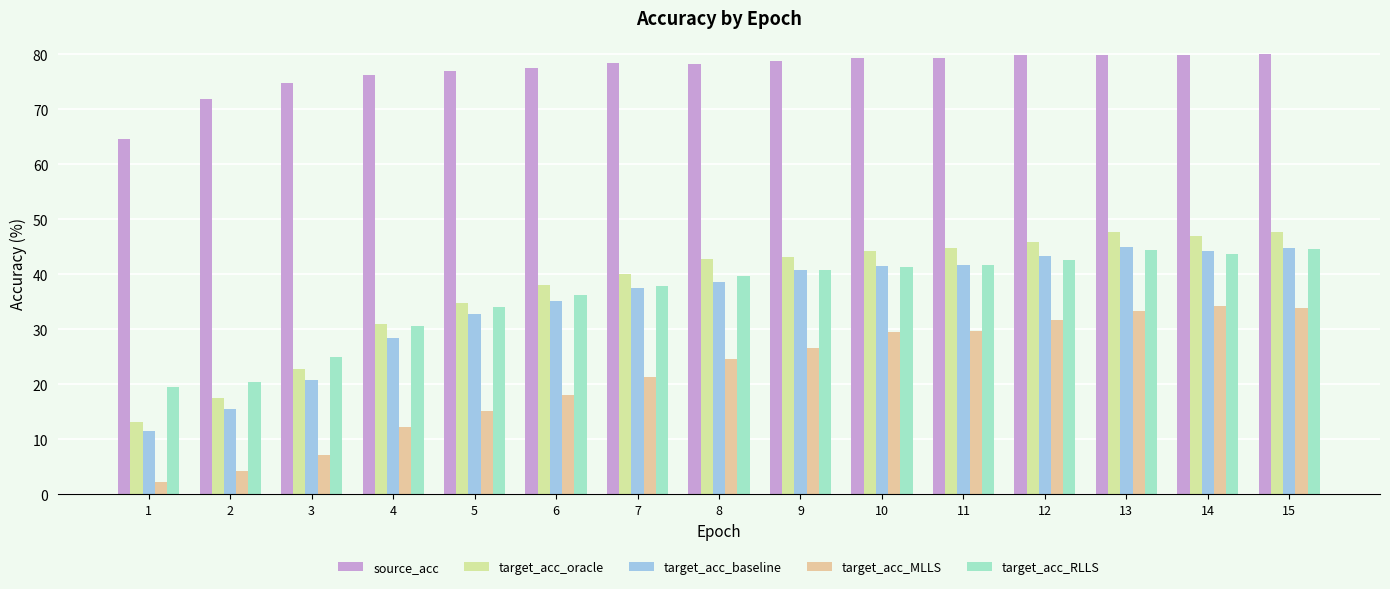

True or false: target_acc_baseline has a value of 37.6 at 7.

True